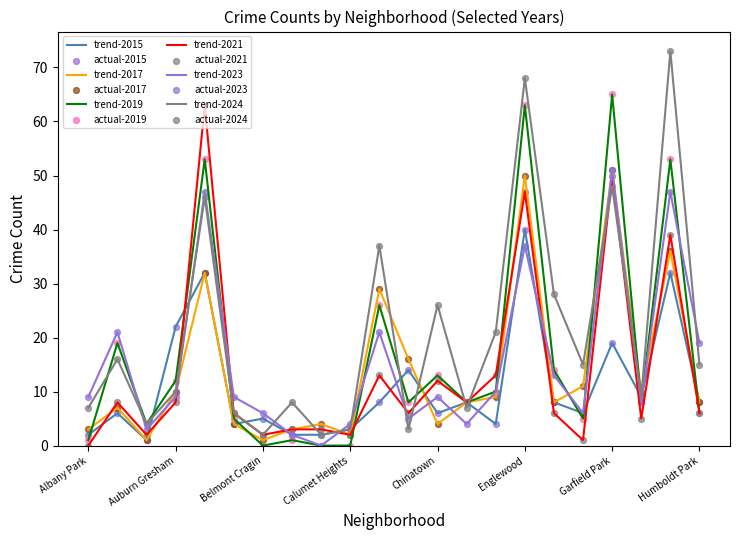

After their last crossing, which series has the higher values: trend-2021 or trend-2023?

trend-2023